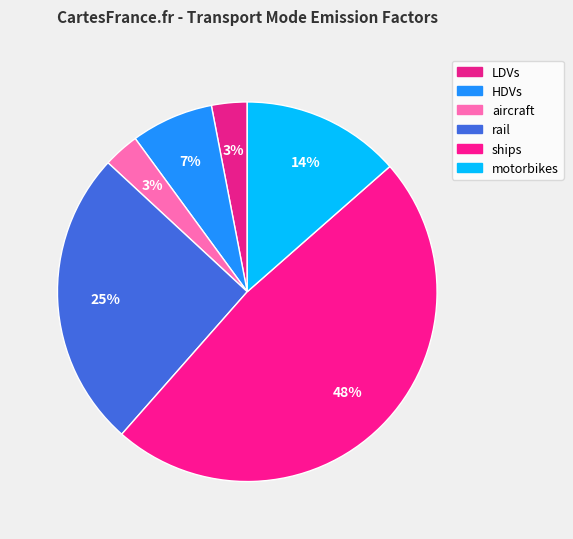

What percentage is the ships slice, to the nearest percent?

48%